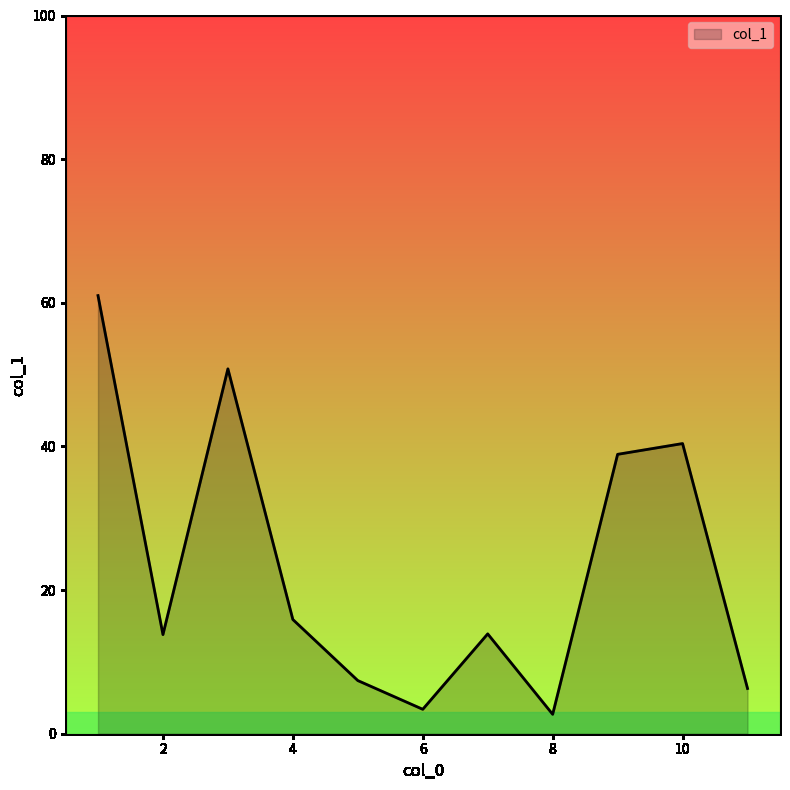

What is the maximum value shown in the chart?

61.0